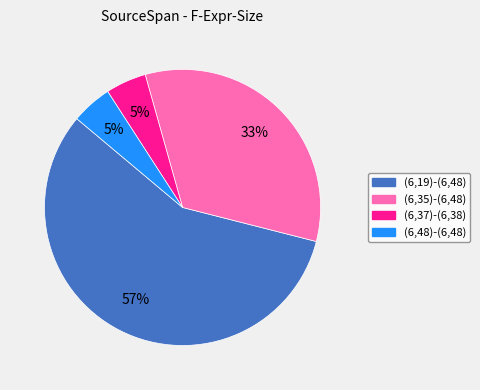

What is the majority slice?

(6,19)-(6,48)